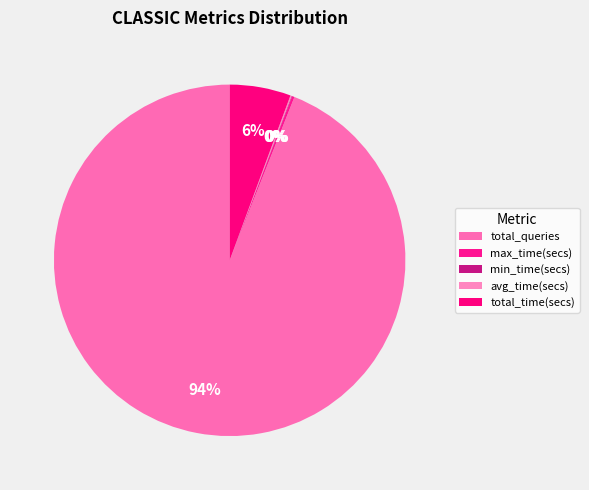

Which category has the biggest portion of the pie?

total_queries